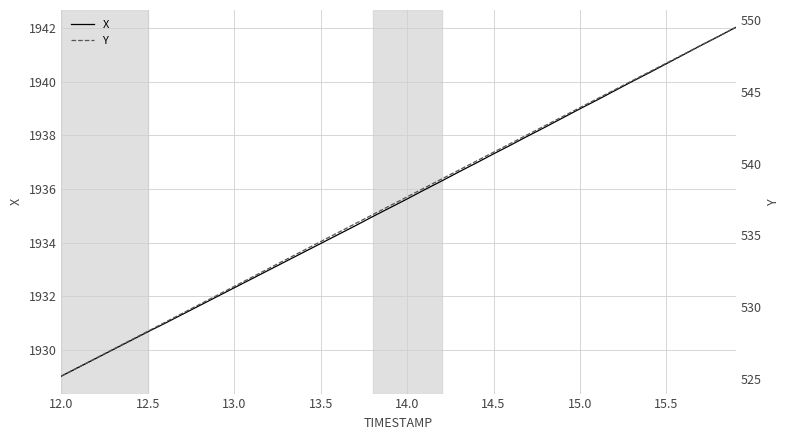

At which label does X reach its minimum?

12.0